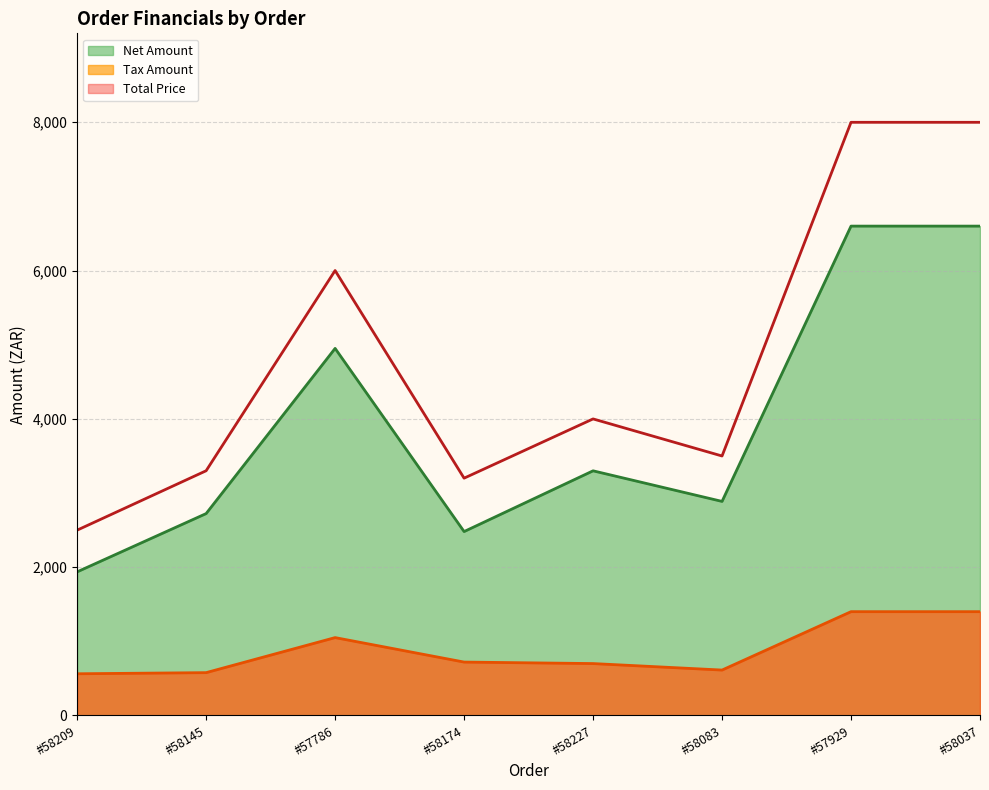

Between #57786 and #58174, which is larger?

#57786